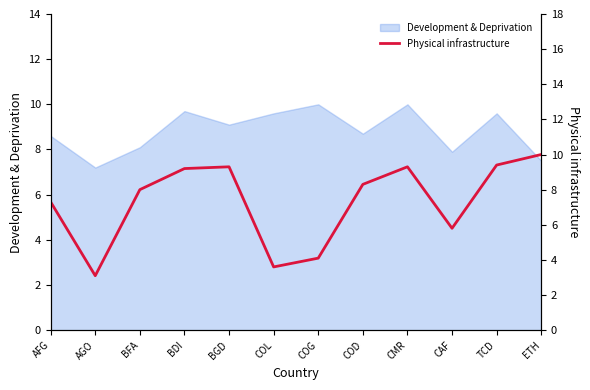

At which label does the data first exceed 8?

BDI